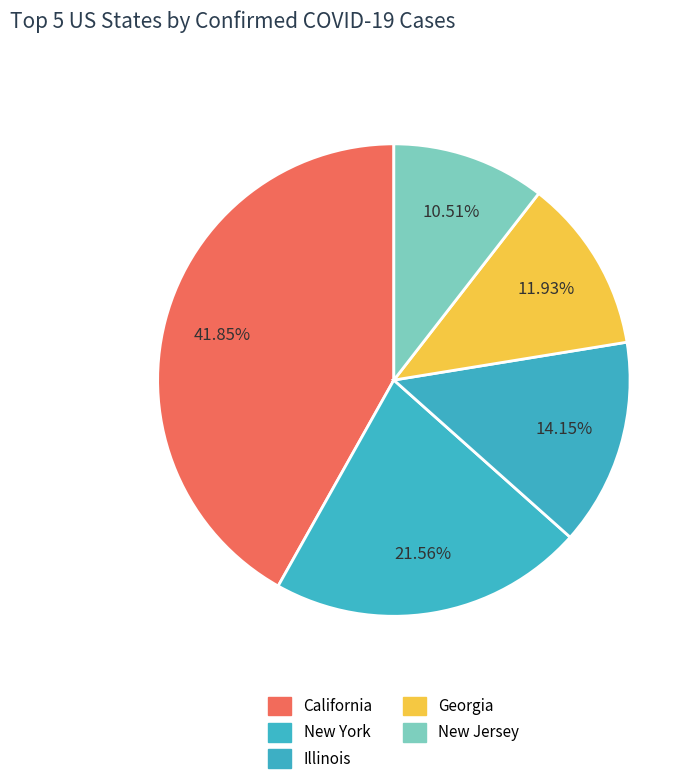

Which category has the biggest portion of the pie?

California